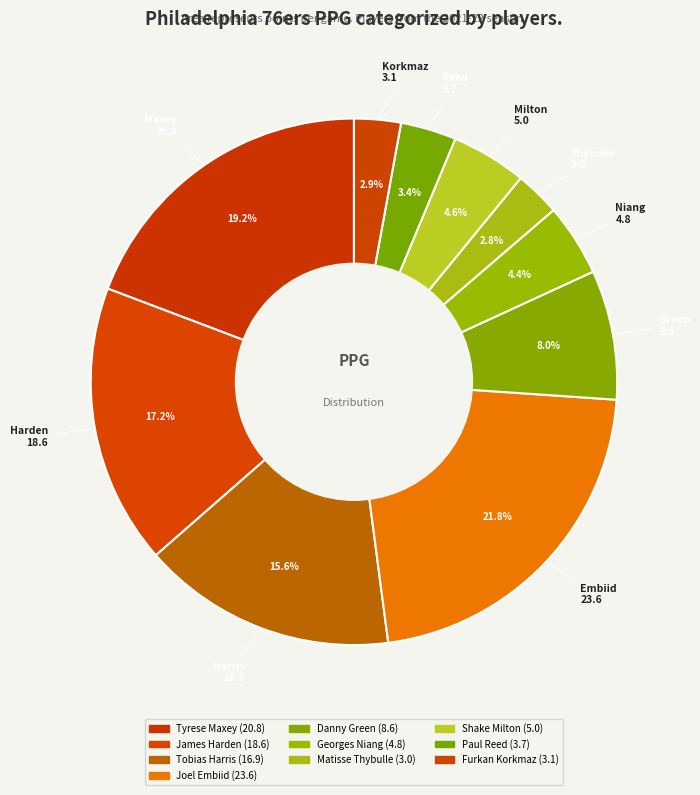

Count the number of slices in the pie.

10